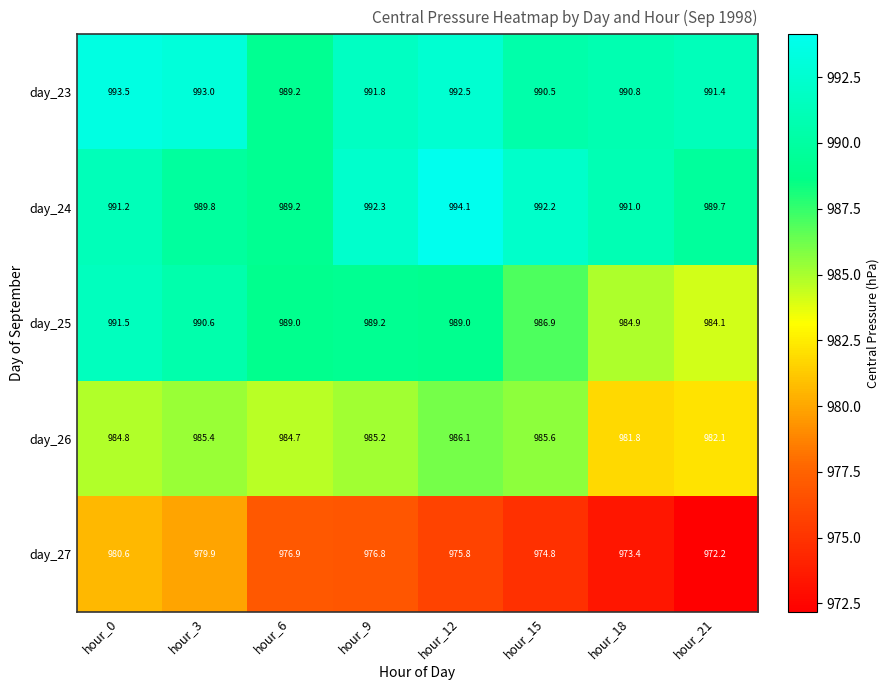

What is the total value across all series at hour_9?

4935.3